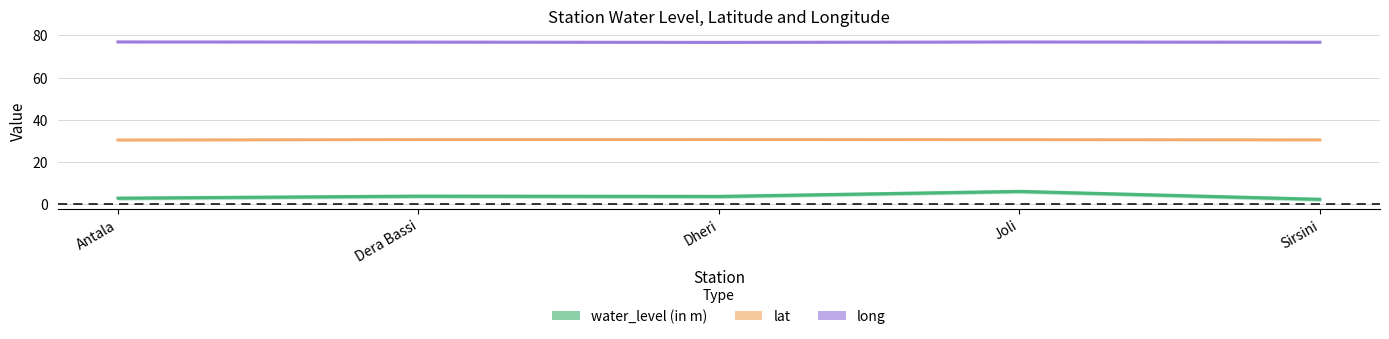

What is the sum of the lat values at Dheri and Antala?

61.0